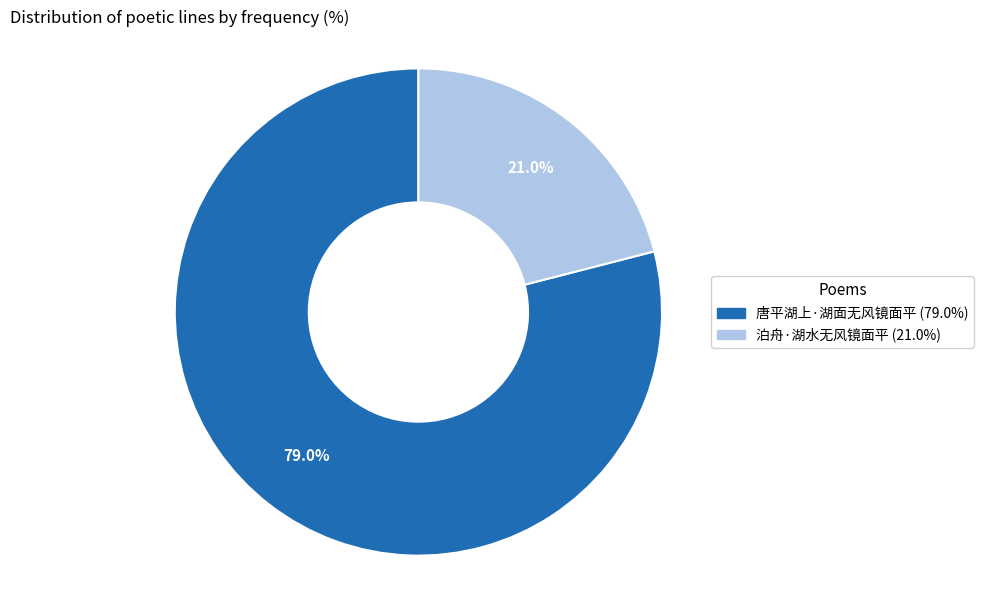

Which has a higher value, 泊舟·湖水无风镜面平 or 唐平湖上·湖面无风镜面平?

唐平湖上·湖面无风镜面平